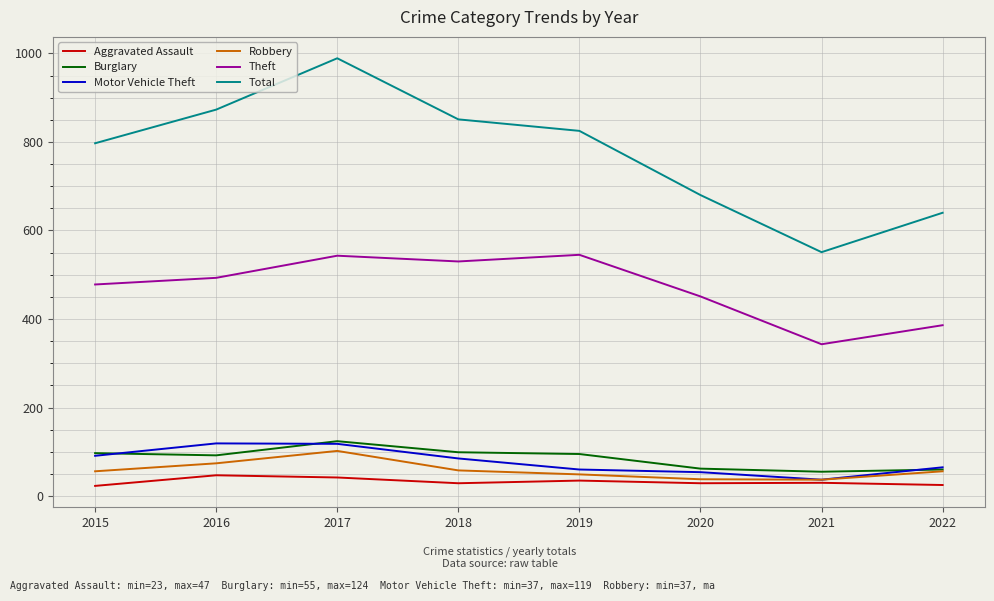

The Burglary series shows 60 at 2022. True or false?

True